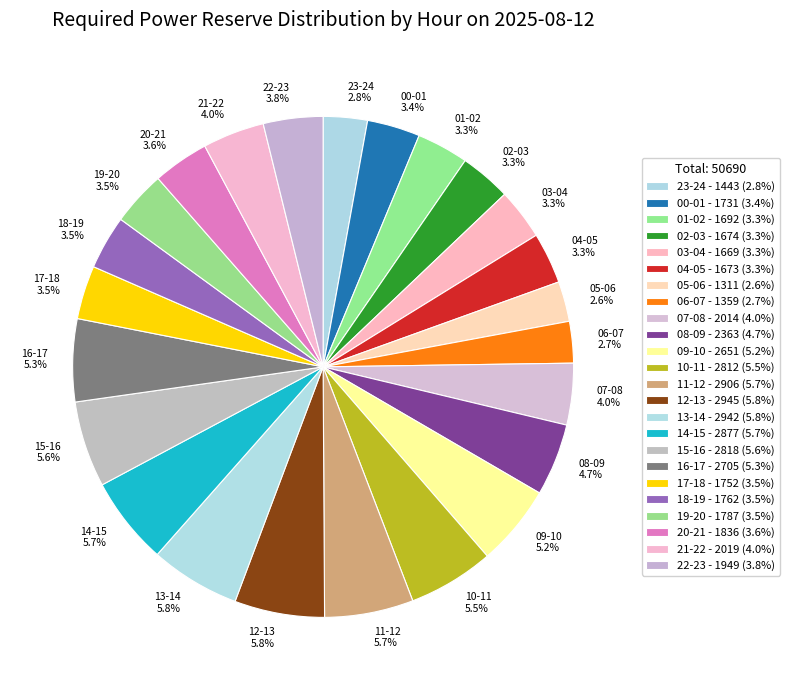

True or false: 12-13 accounts for 13% of the total.

False